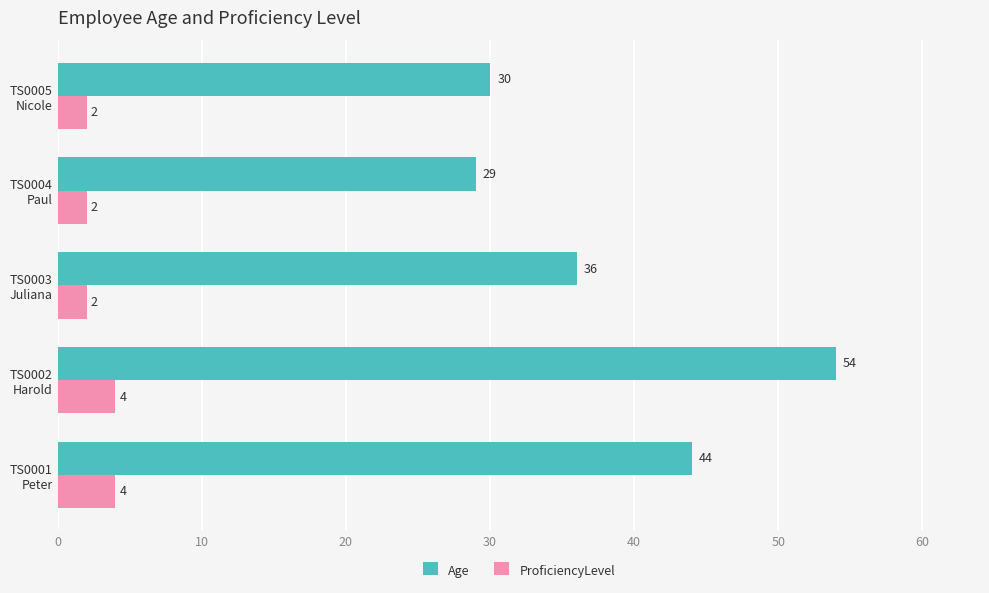

Count the ProficiencyLevel values in the range 2 to 4.

5